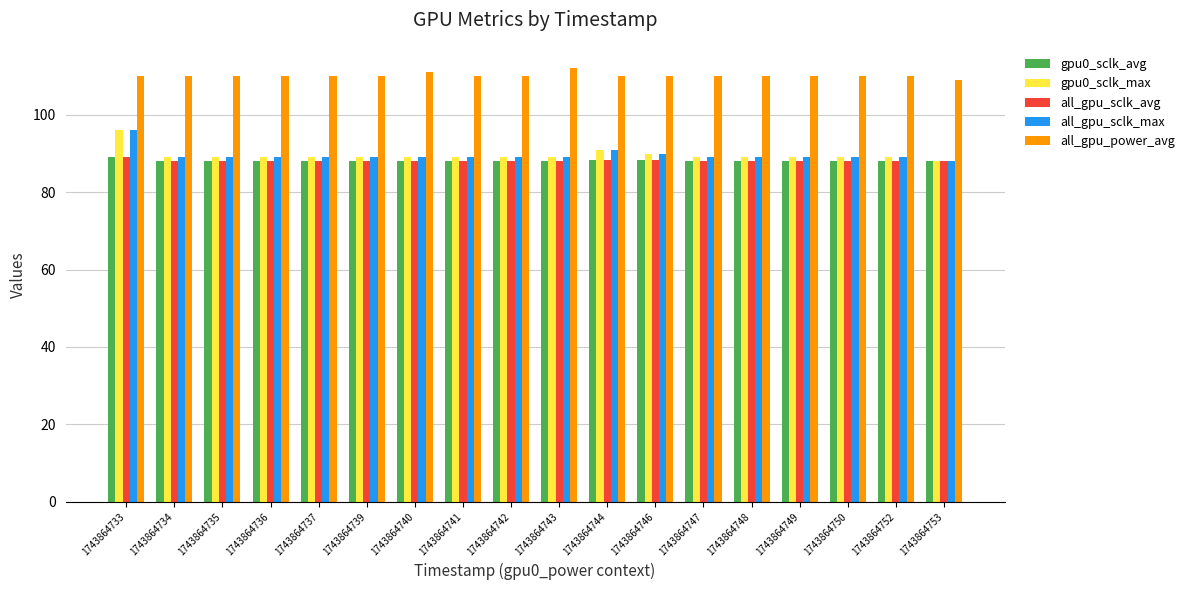

At which category is the sum across all series the highest?

1743864733